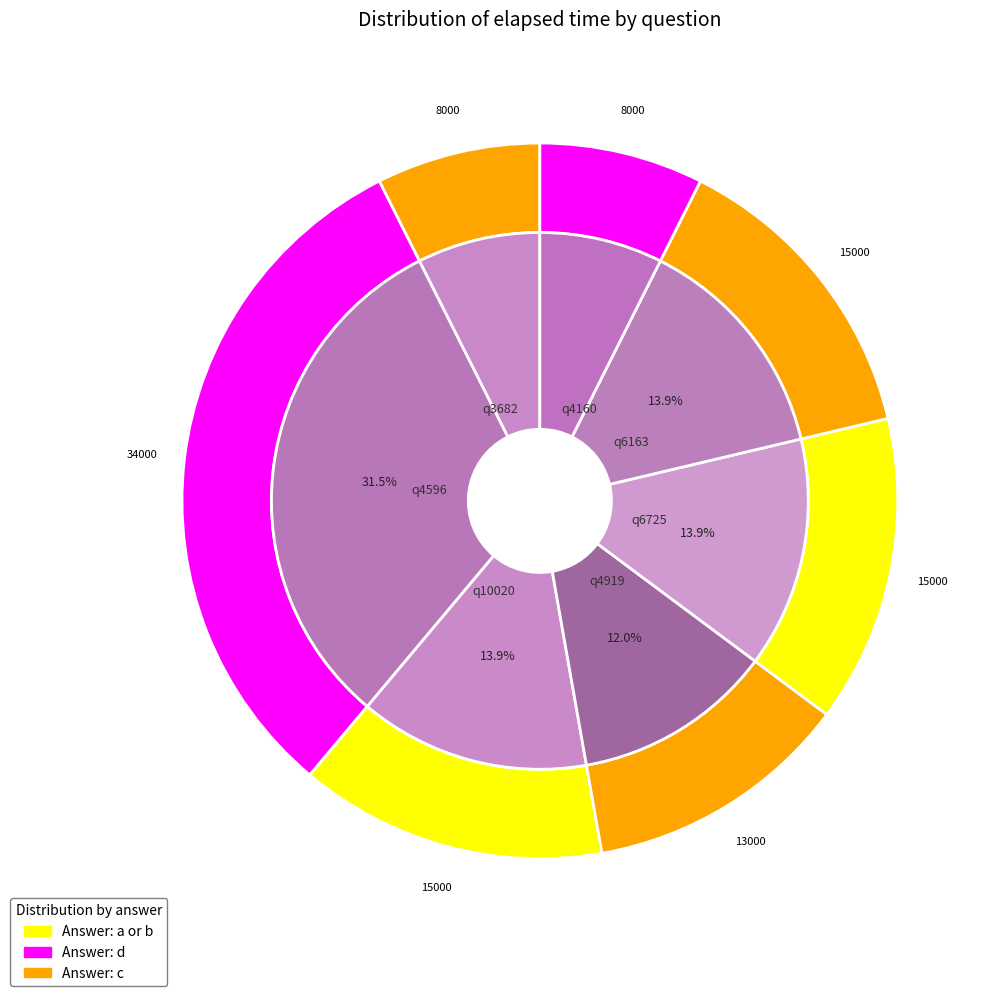

True or false: q3682 accounts for 7% of the total.

True